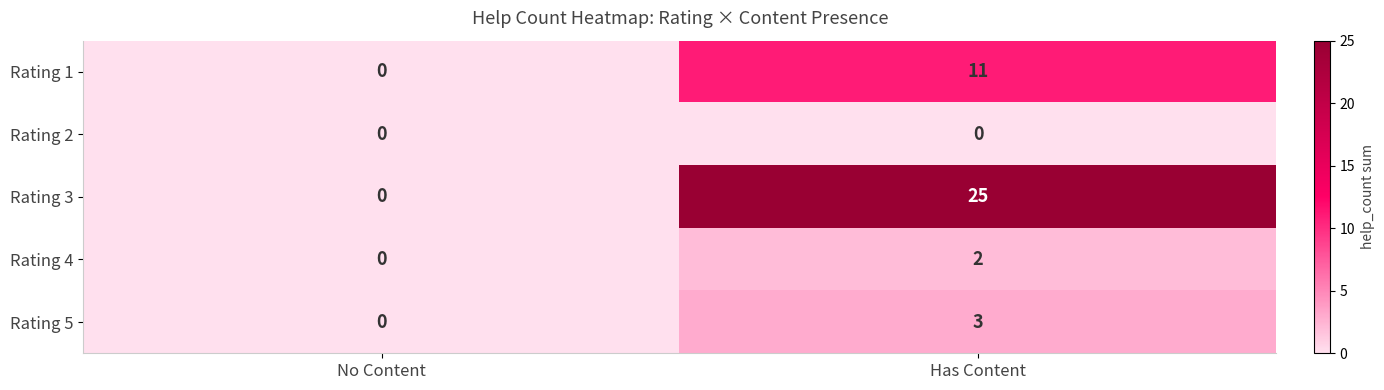

List the series in order of their peak value, lowest first.

Rating 2, Rating 4, Rating 5, Rating 1, Rating 3